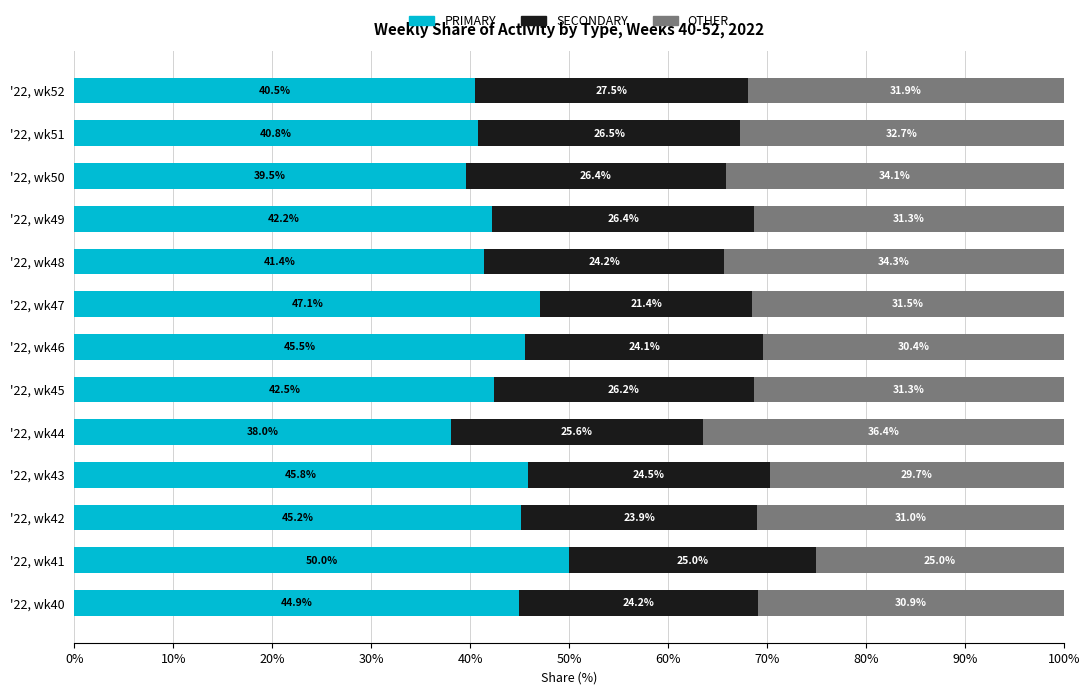

Which category has the highest value in the PRIMARY series?

'22, wk41